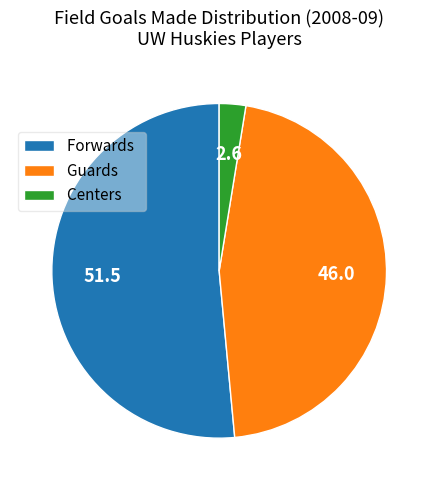

Which category has the biggest portion of the pie?

Forwards